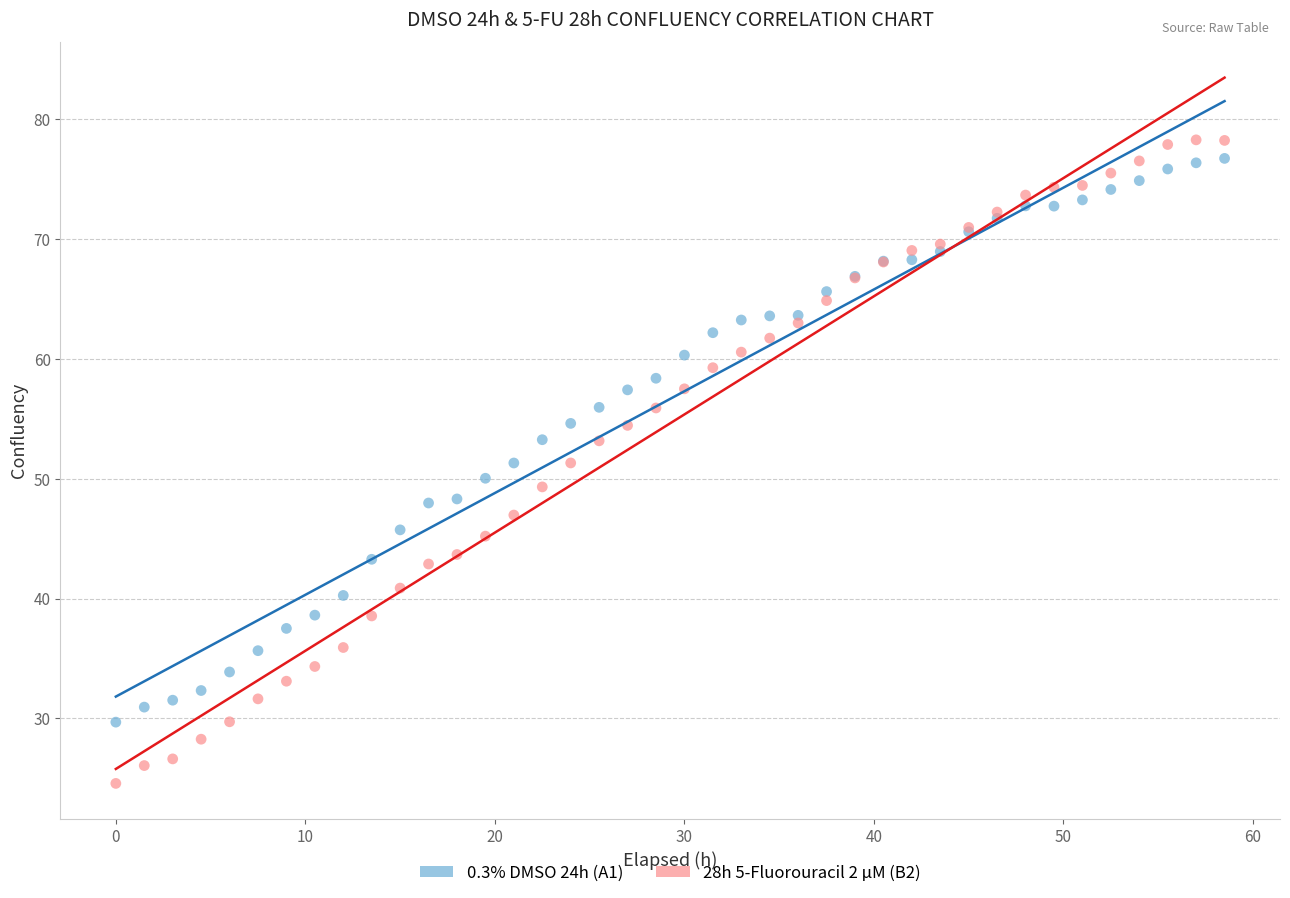

Which series has the widest spread of Y values?

28h 5-Fluorouracil 2 µM (B2)